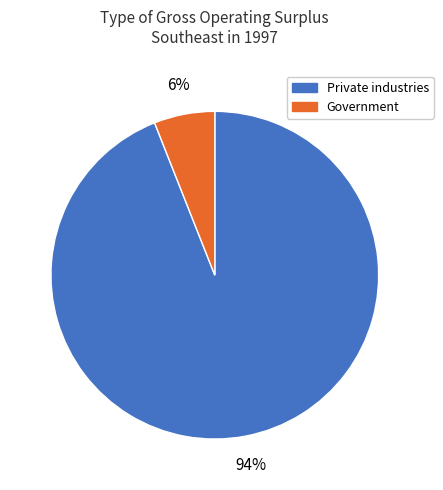

Is it true that Government is 19% of the pie?

False